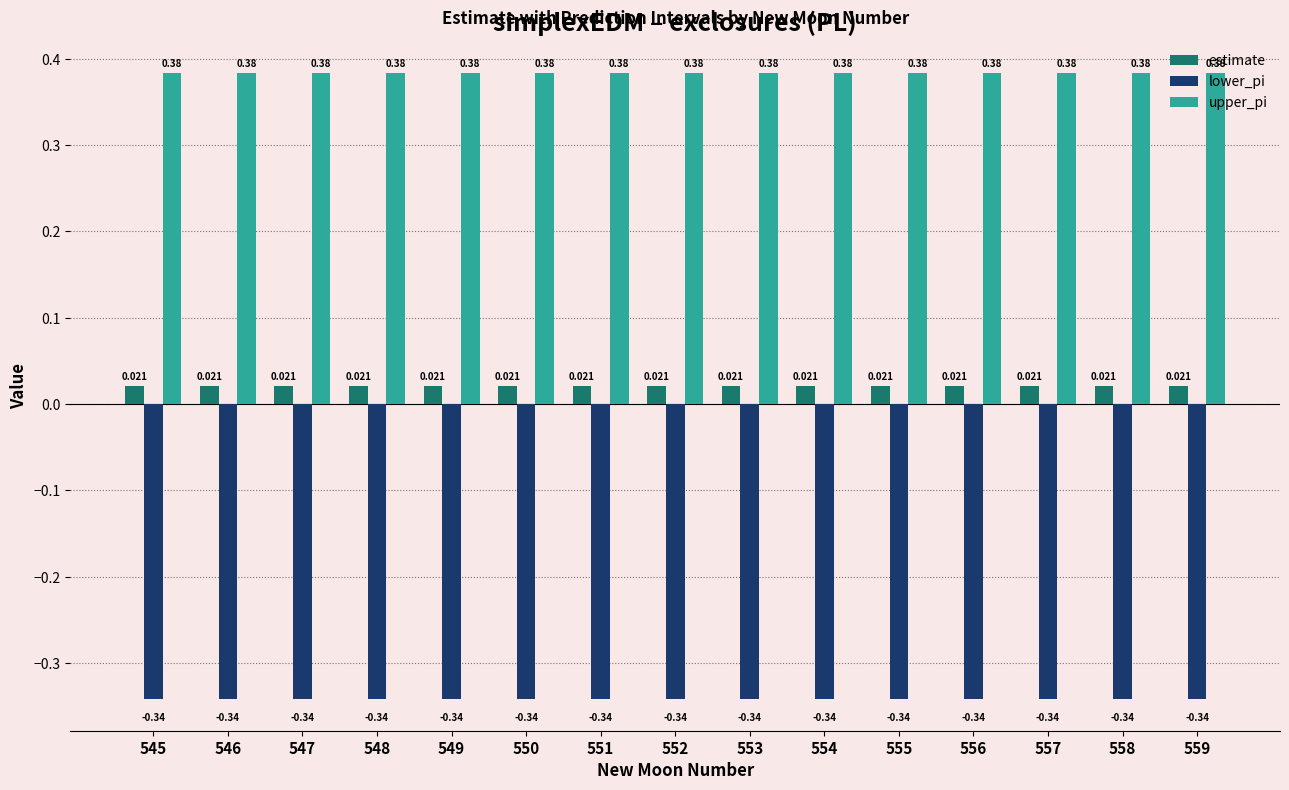

List the series in order of their overall mean, lowest first.

lower_pi, estimate, upper_pi